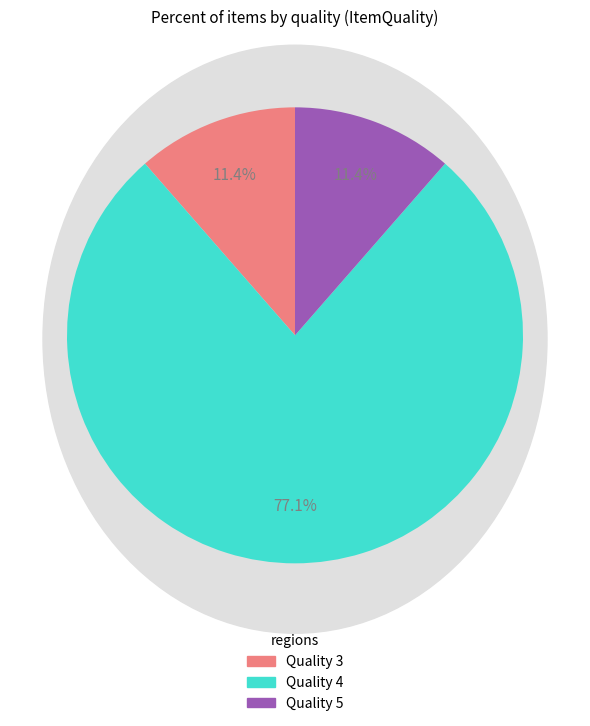

Does any single category account for the majority?

Yes